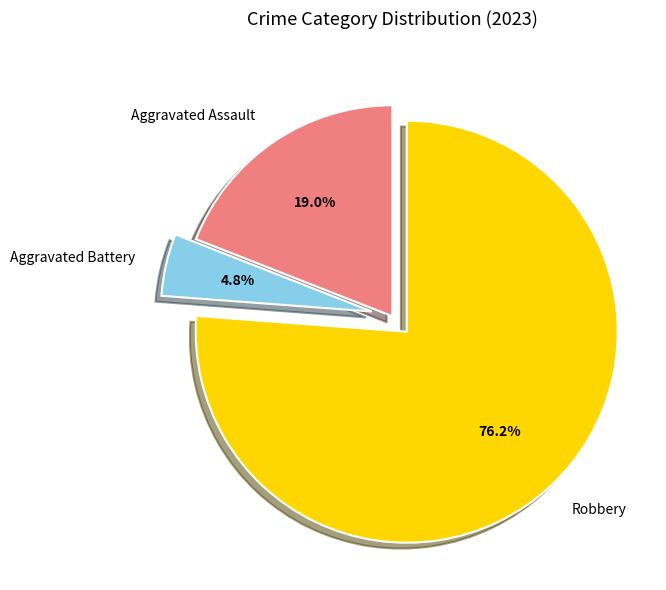

How many slices are in this pie chart?

3